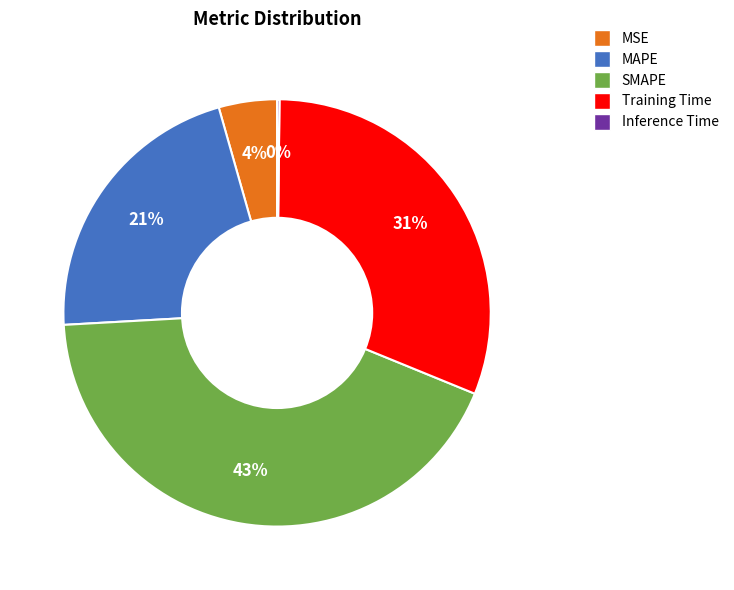

To the nearest percent, what is the difference between the largest and smallest slice percentages?

43%